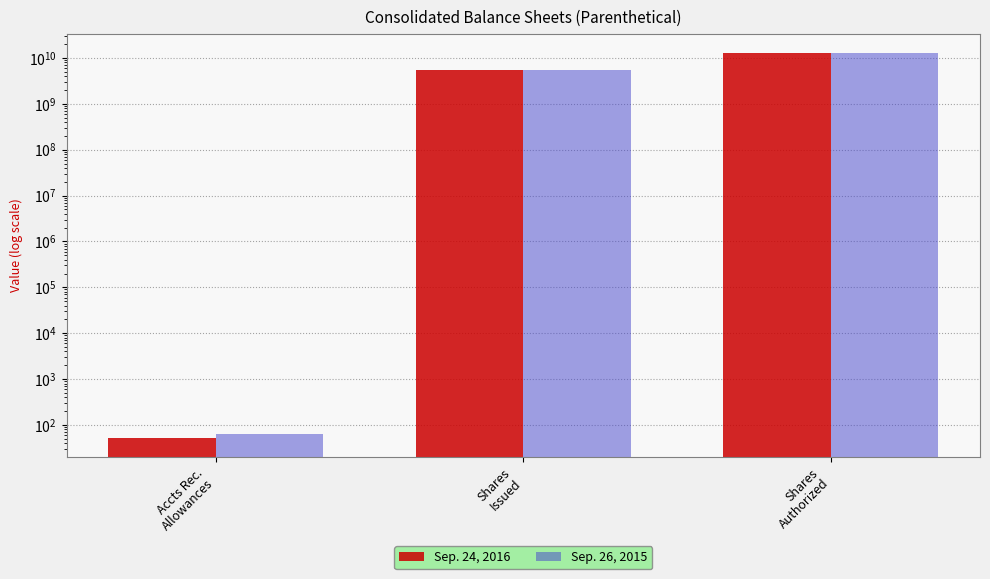

Which category has the highest value in the Sep. 24, 2016 series?

Shares
Authorized